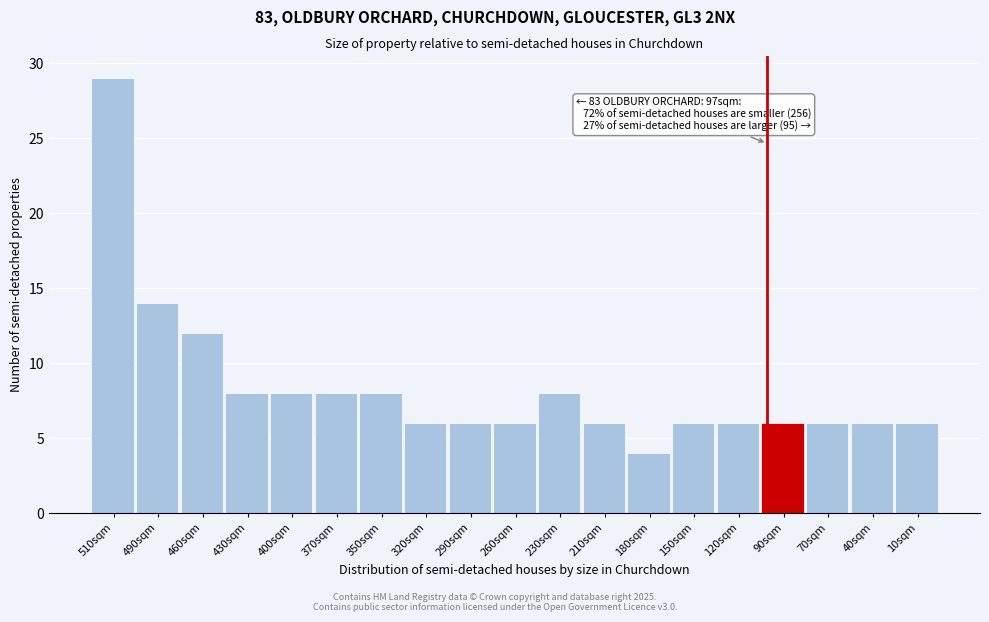

Reading left to right, extract all data points from this chart.

510sqm=29	490sqm=14	460sqm=12	430sqm=8	400sqm=8	370sqm=8	350sqm=8	320sqm=6	290sqm=6	260sqm=6	230sqm=8	210sqm=6	180sqm=4	150sqm=6	120sqm=6	90sqm=6	70sqm=6	40sqm=6	10sqm=6